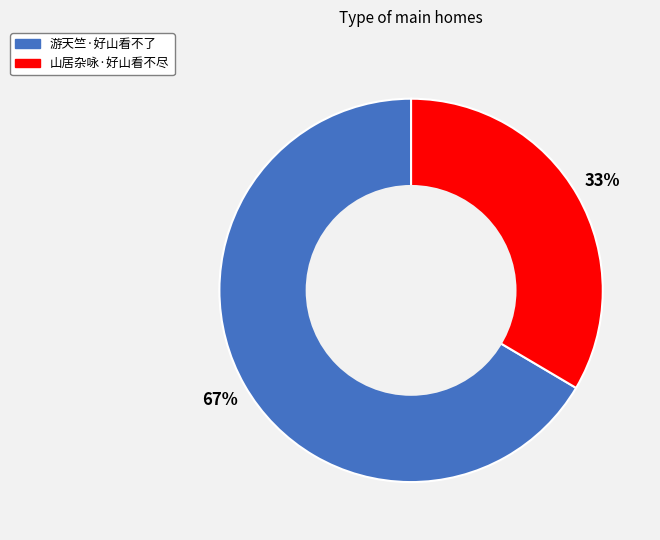

Do 游天竺·好山看不了 and 山居杂咏·好山看不尽 together represent more than half of the pie?

Yes